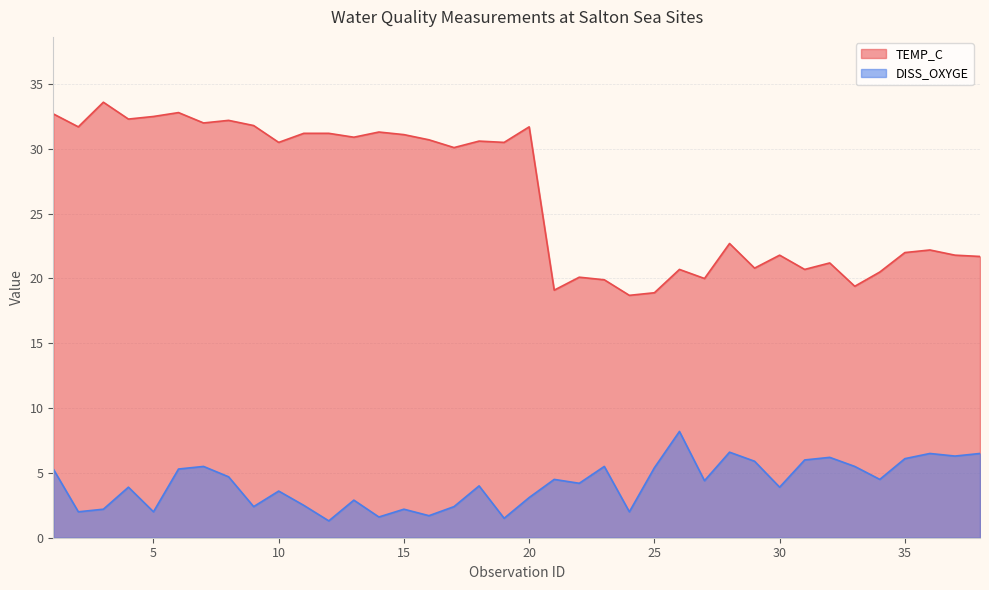

Rank the categories by TEMP_C value from highest to lowest.

3, 6, 1, 5, 4, 8, 7, 9, 2, 20, 14, 11, 12, 15, 13, 16, 18, 10, 19, 17, 28, 36, 35, 30, 37, 38, 32, 29, 26, 31, 34, 22, 27, 23, 33, 21, 25, 24